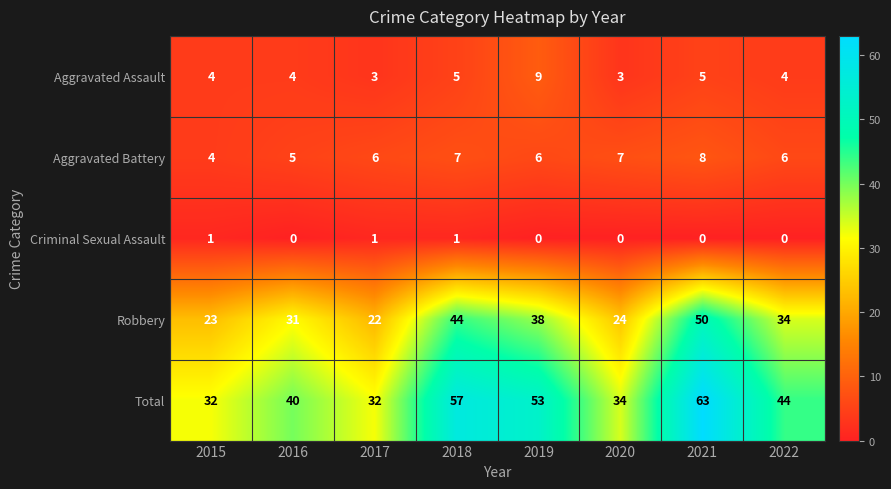

At 2021, list the series in order from largest to smallest.

Total, Robbery, Aggravated Battery, Aggravated Assault, Criminal Sexual Assault